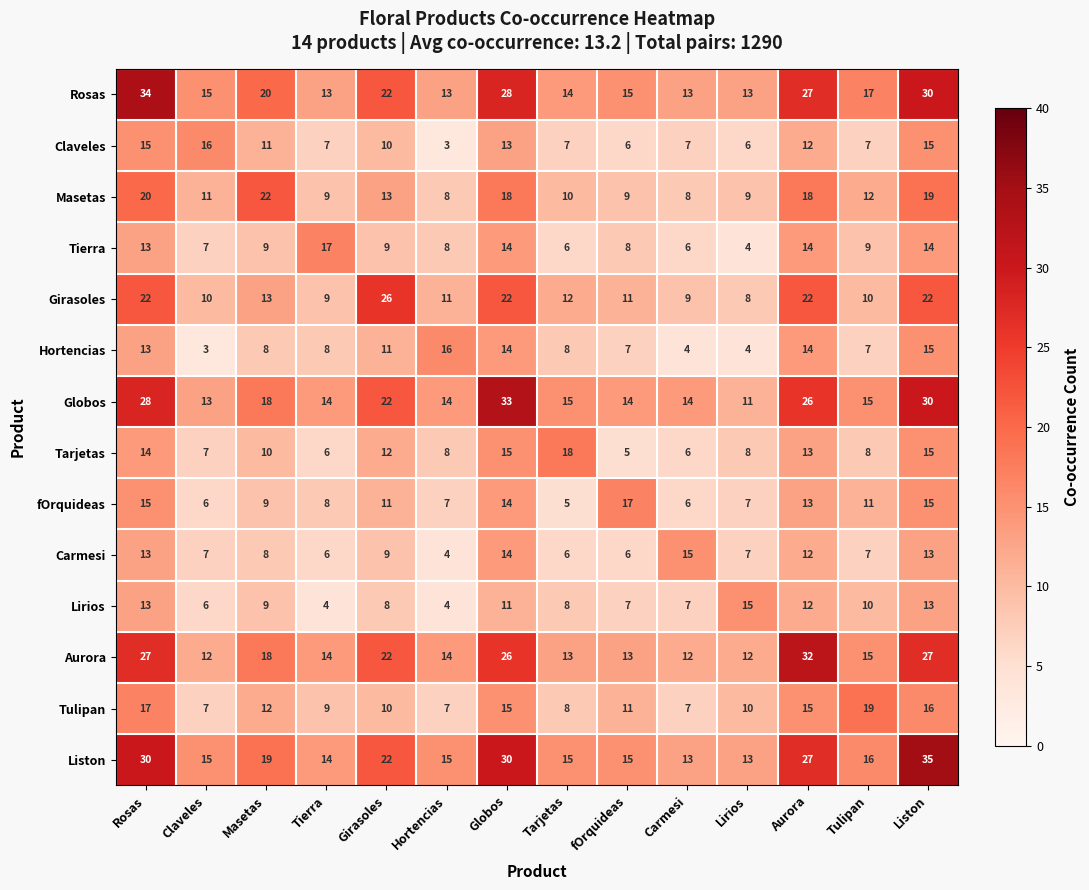

What is the average value of the Globos series?

19